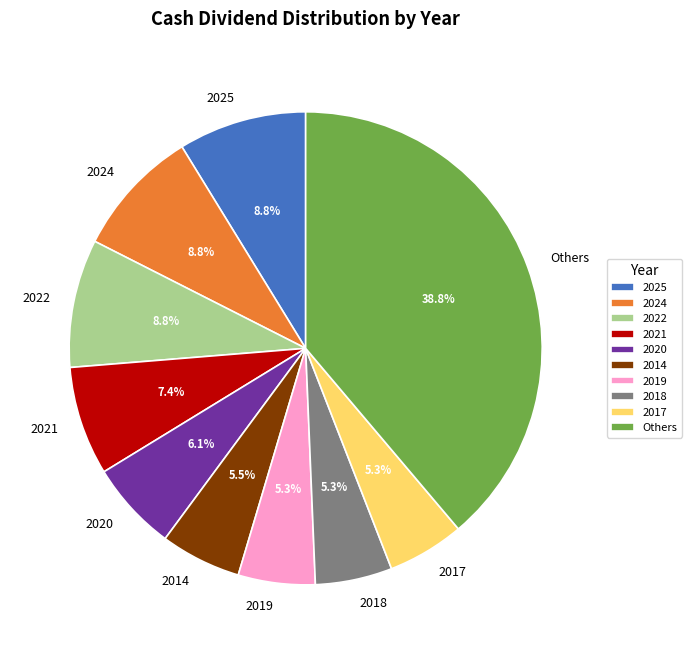

Is there a majority slice in this chart?

No